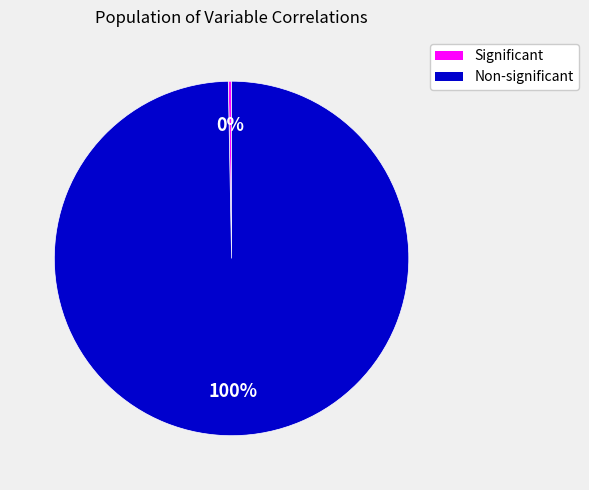

Which slice is the smallest?

Significant